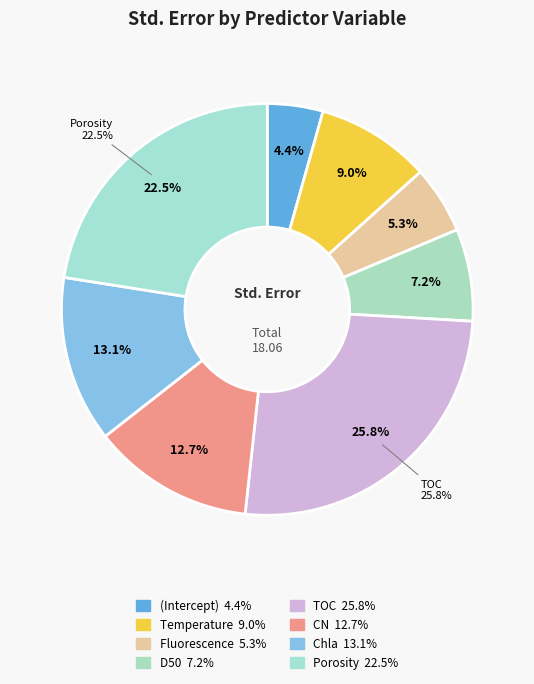

Do D50 and CN together represent more than half of the pie?

No